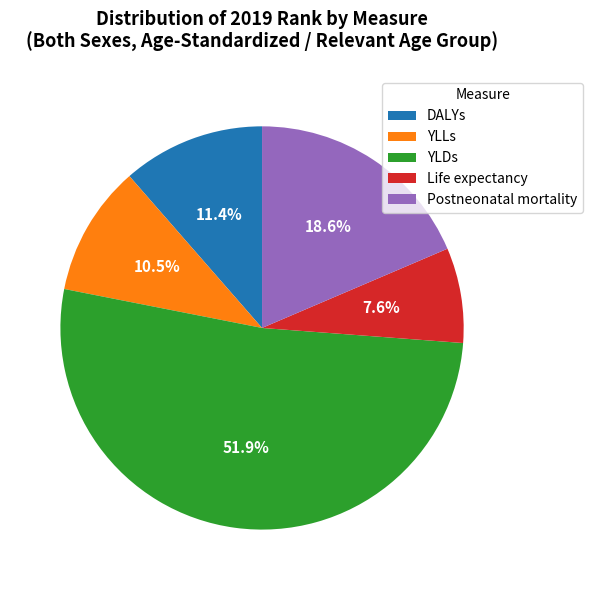

Count the number of slices in the pie.

5